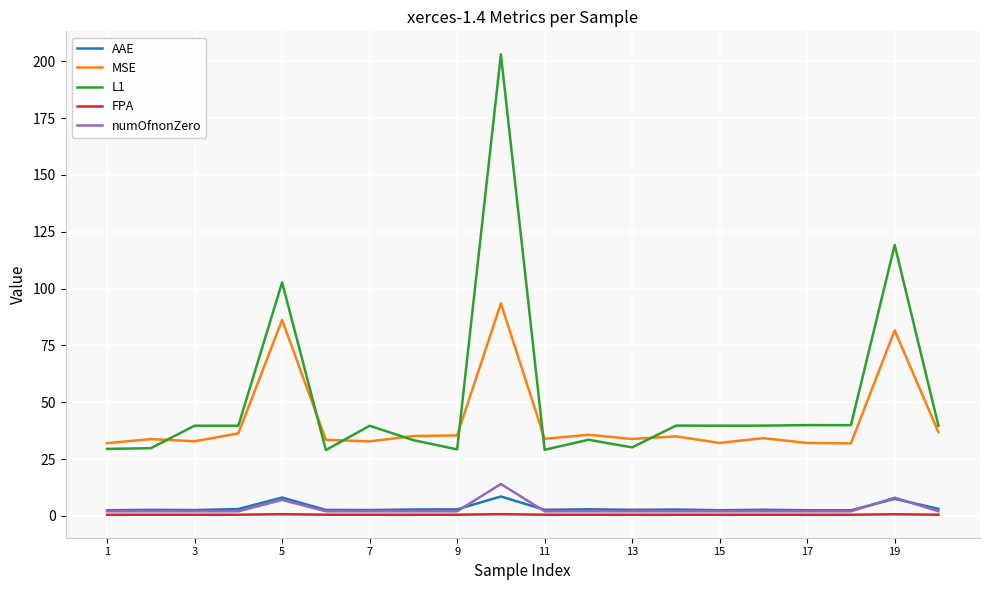

Which series has the largest total across all categories?

L1